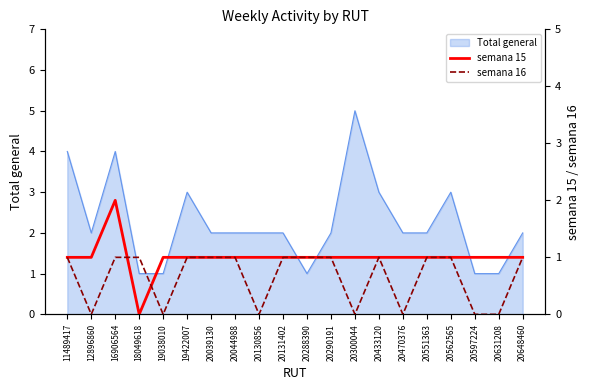

Between 19038010 and 20131402, which series saw the biggest shift?

semana 16